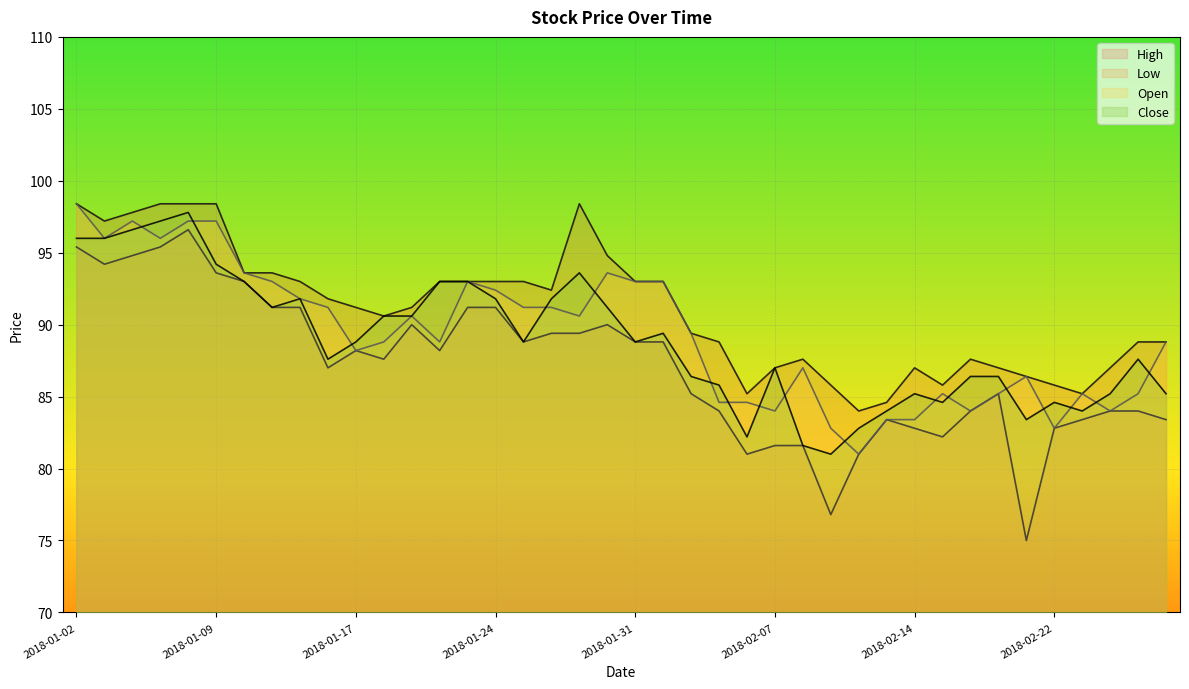

Which series changed the most between 2018-01-05 and 2018-01-25?

Close